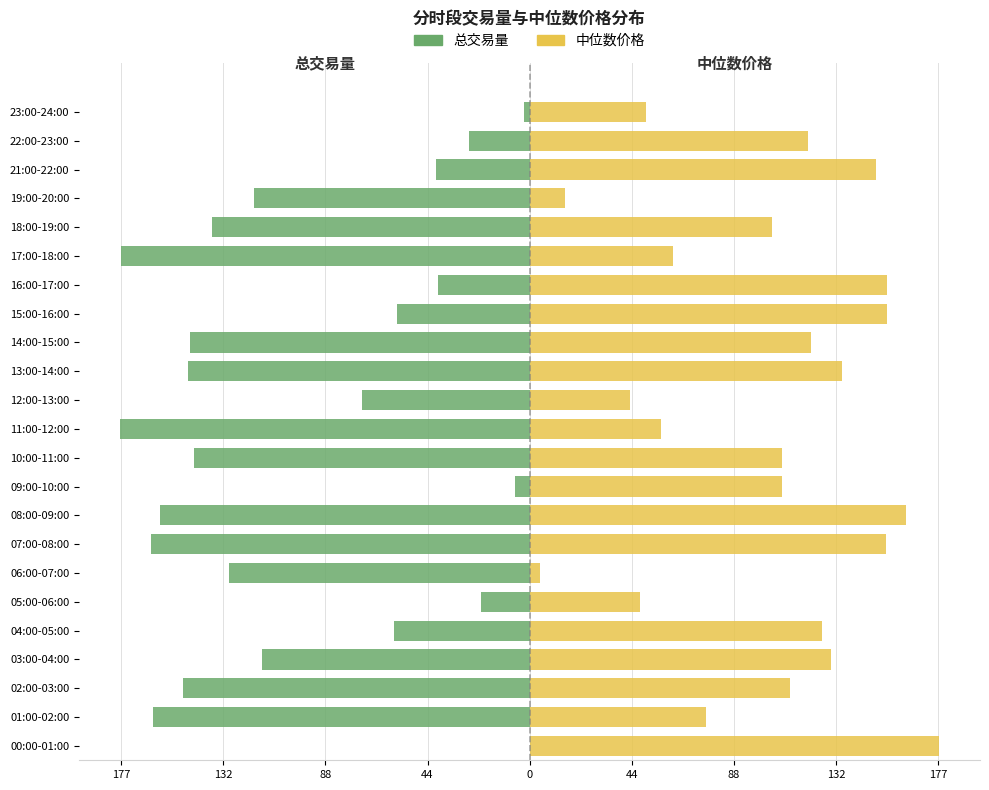

Between 11:00-12:00 and 18:00-19:00, which series saw the biggest shift?

中位数价格